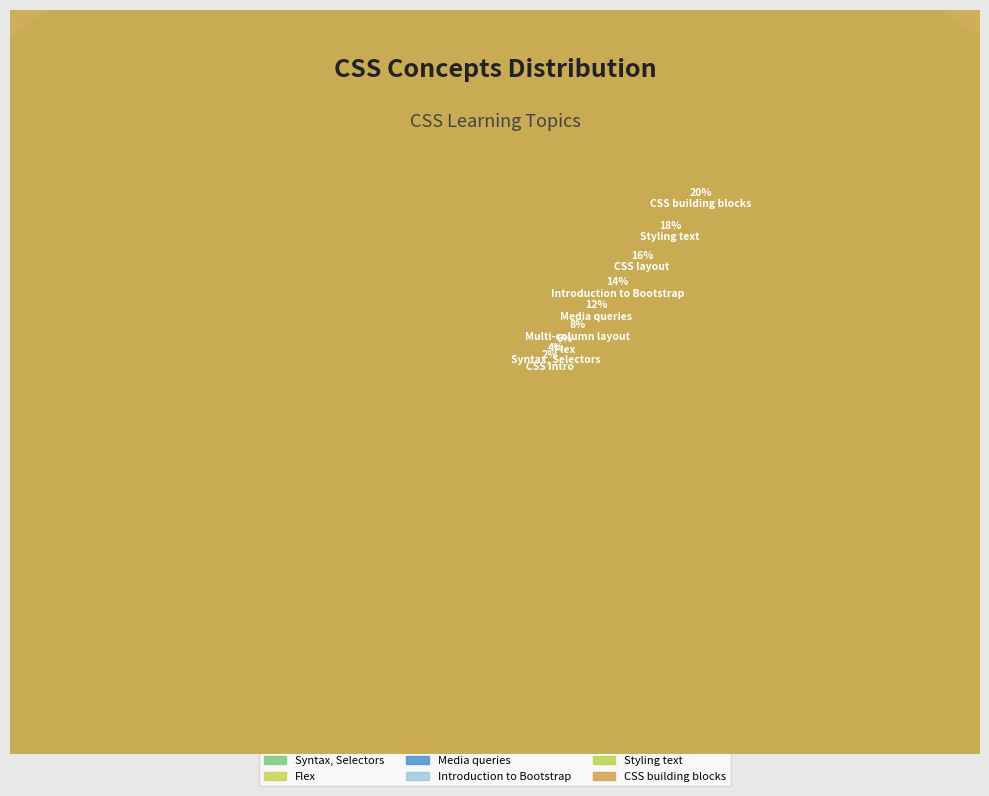

What is the smallest slice in the pie chart?

CSS Intro